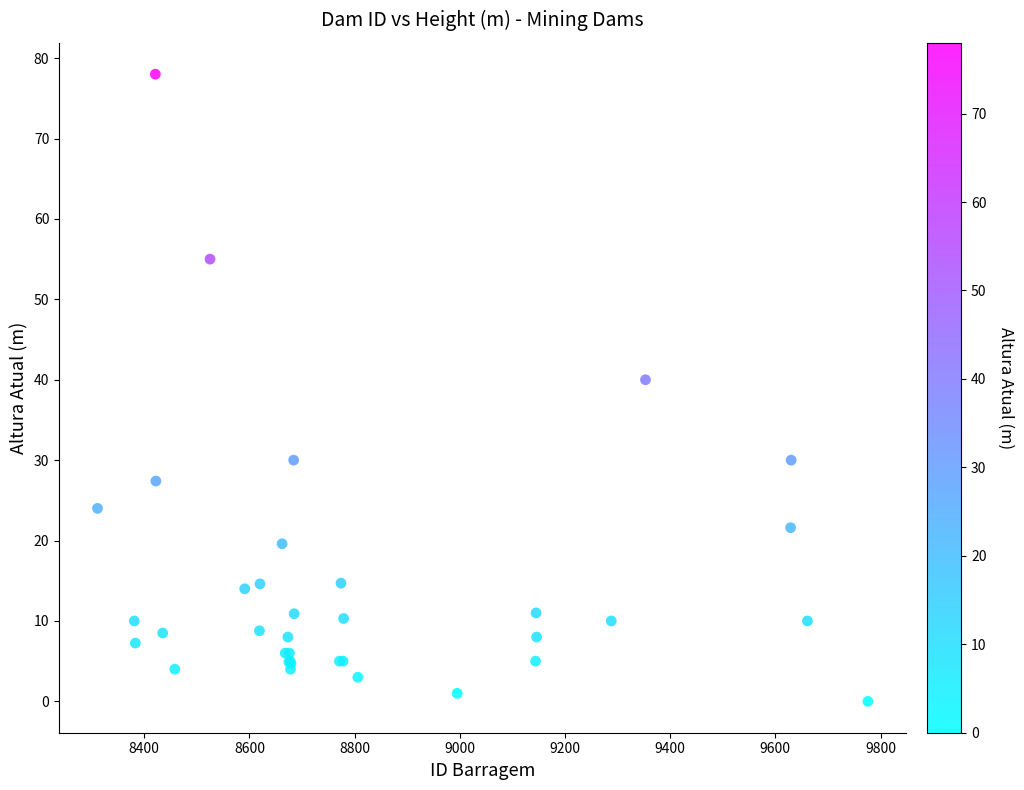

What Y value in the scatter plot is closest to 39?

40.0